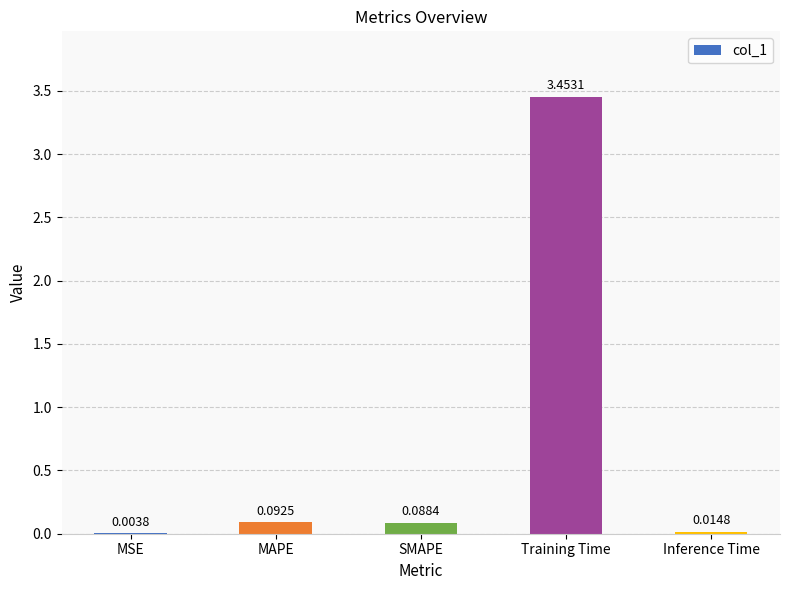

Which category has the highest value across all series?

Training Time